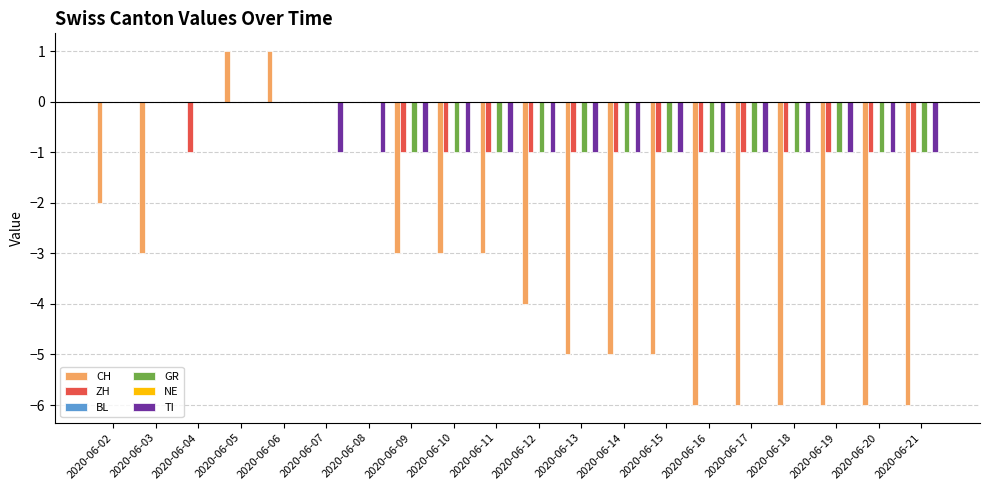

What is the difference between the GR values at 2020-06-07 and 2020-06-19?

1